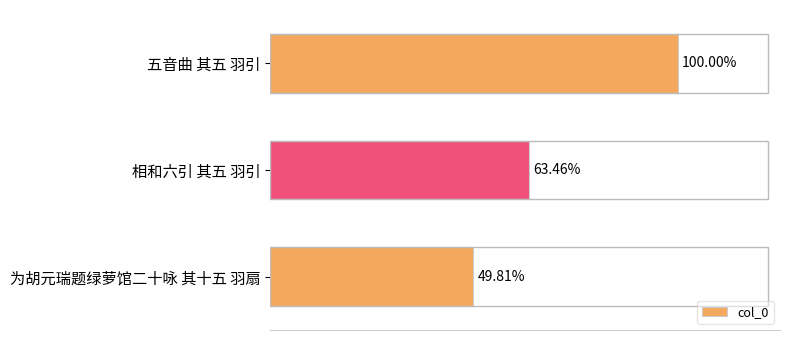

How many values are between 570167 and 1144747?

3